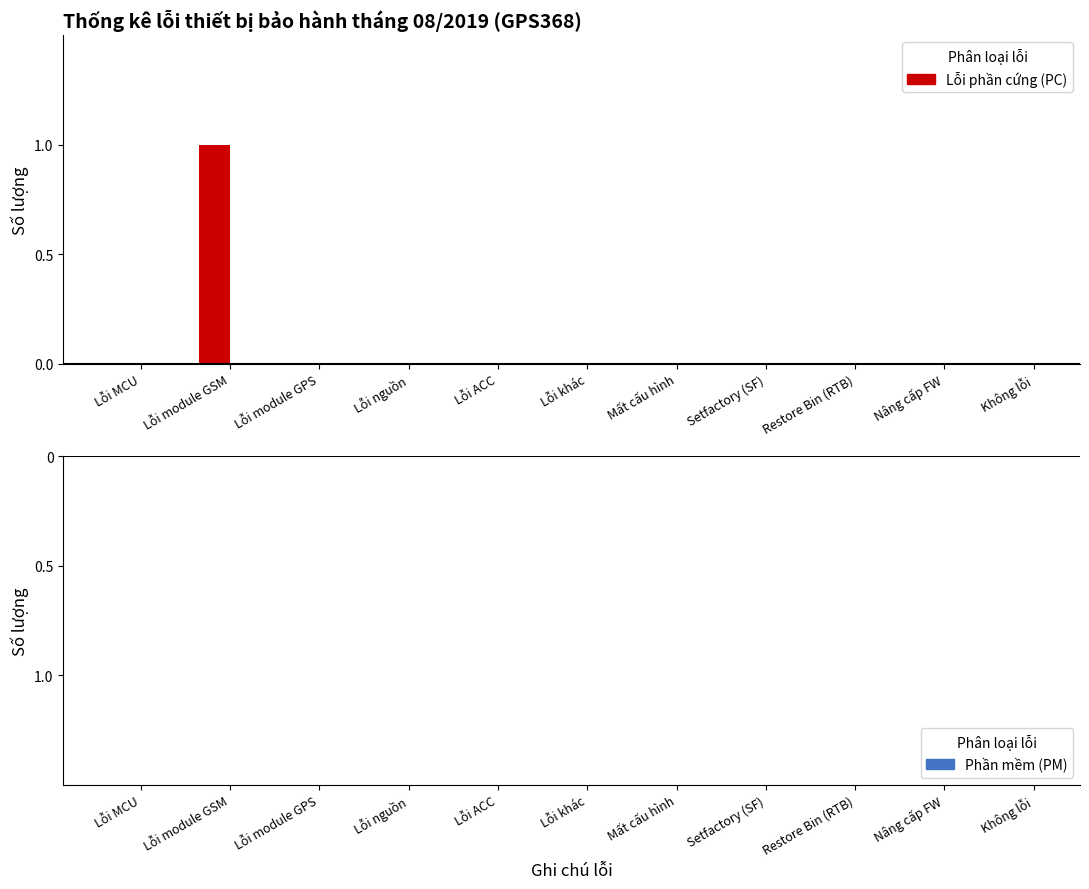

Between Restore Bin (RTB) and Lỗi module GSM, which is larger?

Lỗi module GSM